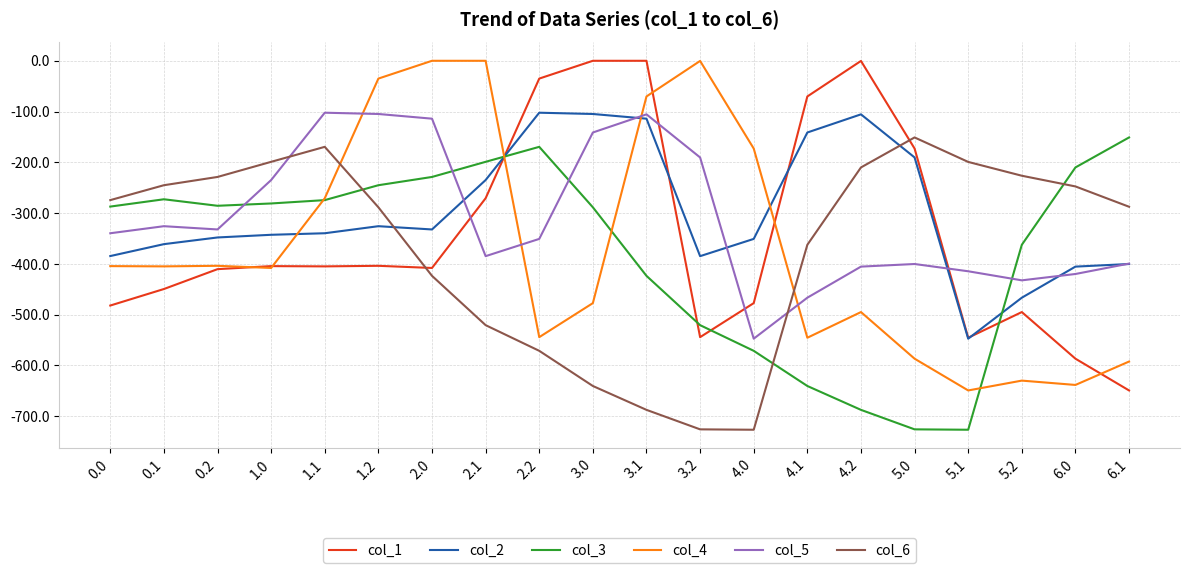

What is the minimum value for col_4?

-649.2